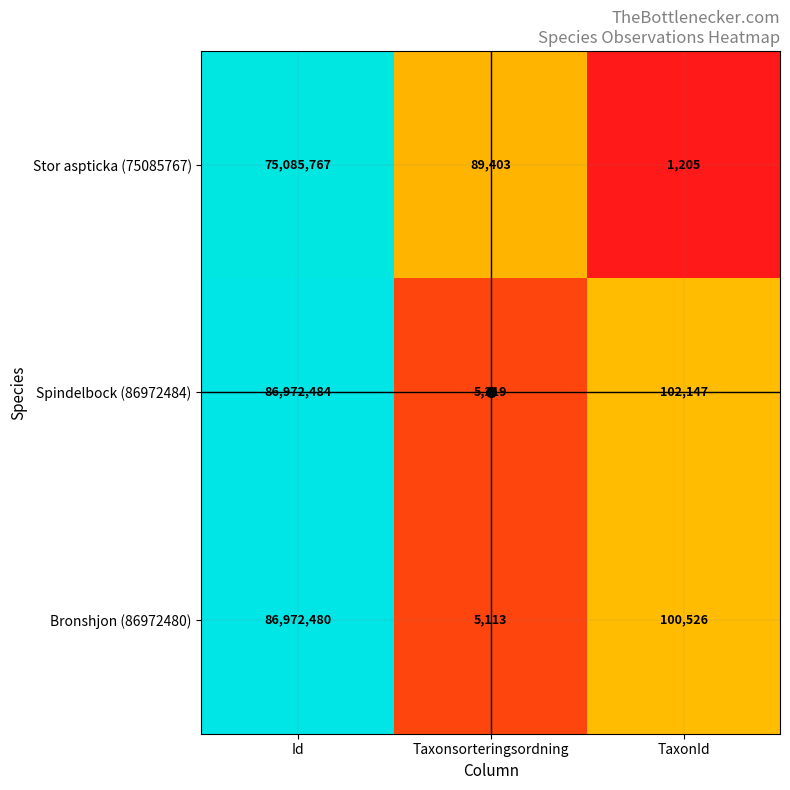

Where is Bronshjon (86972480) nearest to the value 43488796?

TaxonId